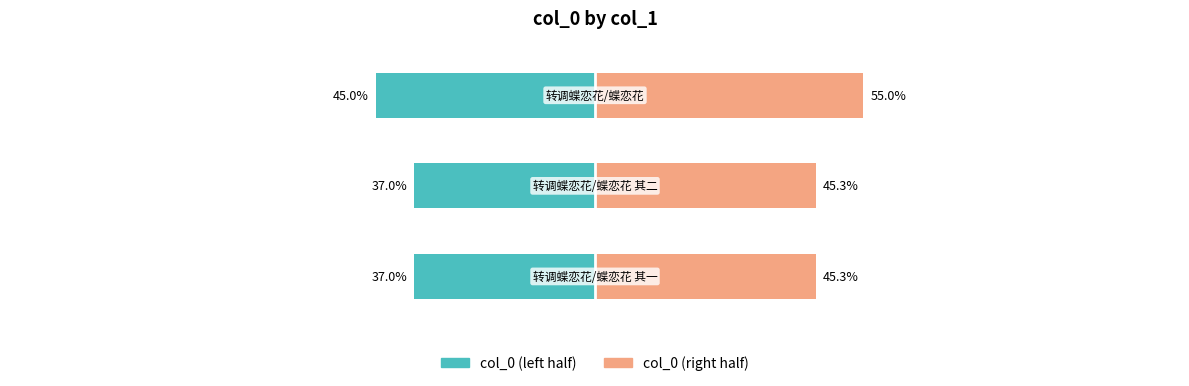

How many groups of bars are there?

3